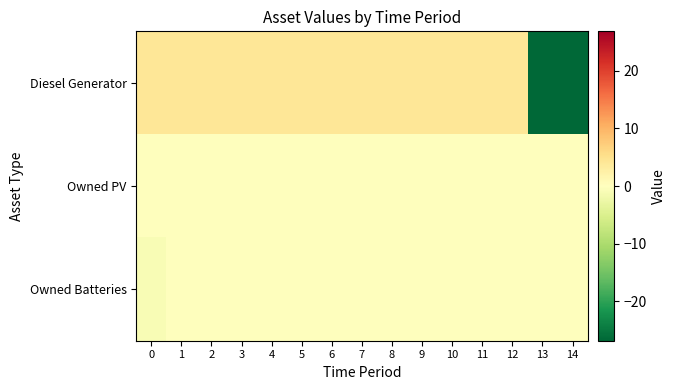

Rank the series at 7 from lowest to highest value.

Owned PV, Owned Batteries, Diesel Generator